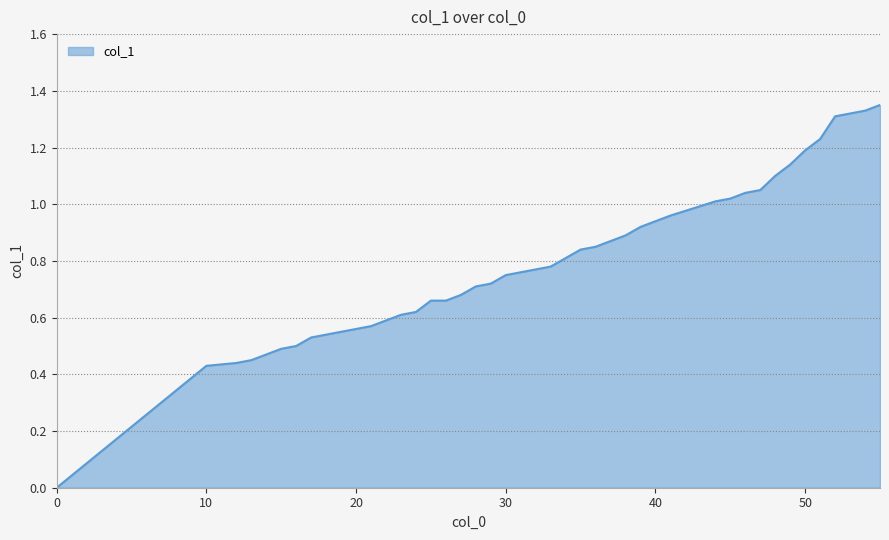

How many distinct data groups are displayed?

1